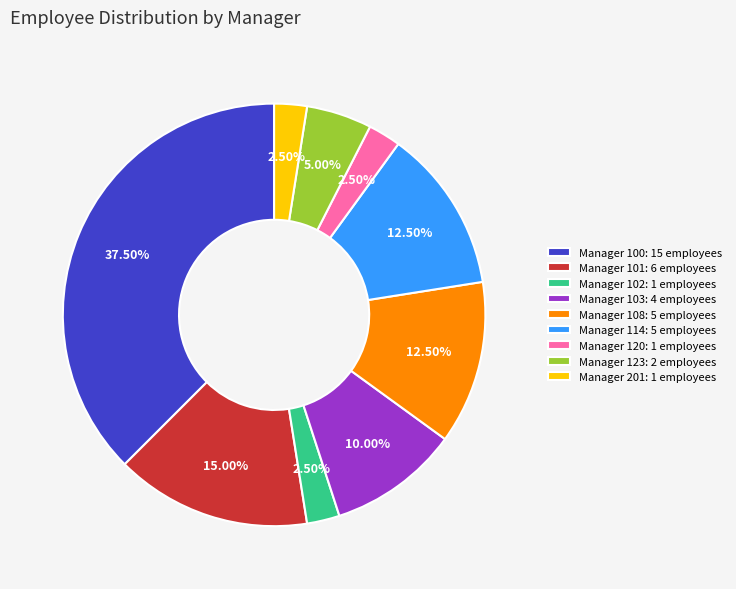

Count the number of slices in the pie.

9